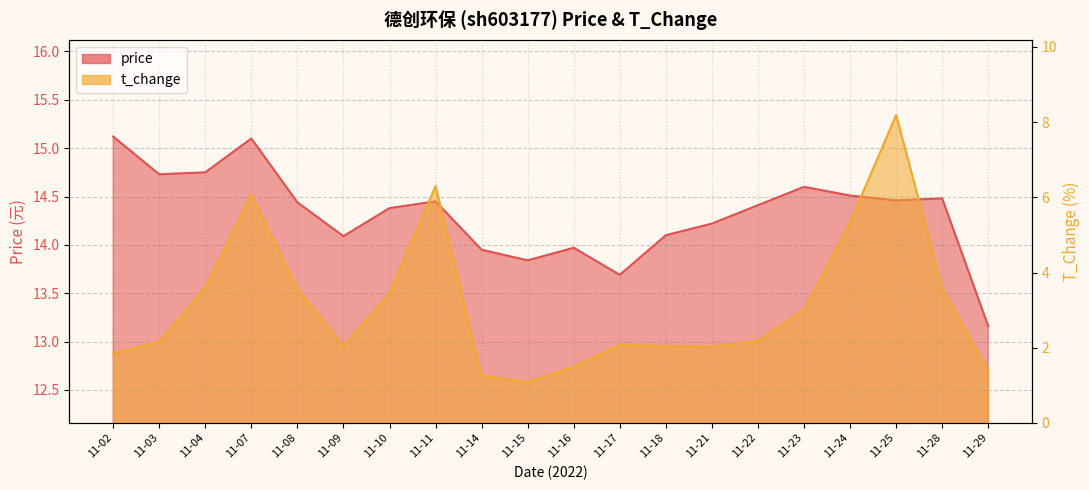

What is the minimum value shown in the chart?

1.1